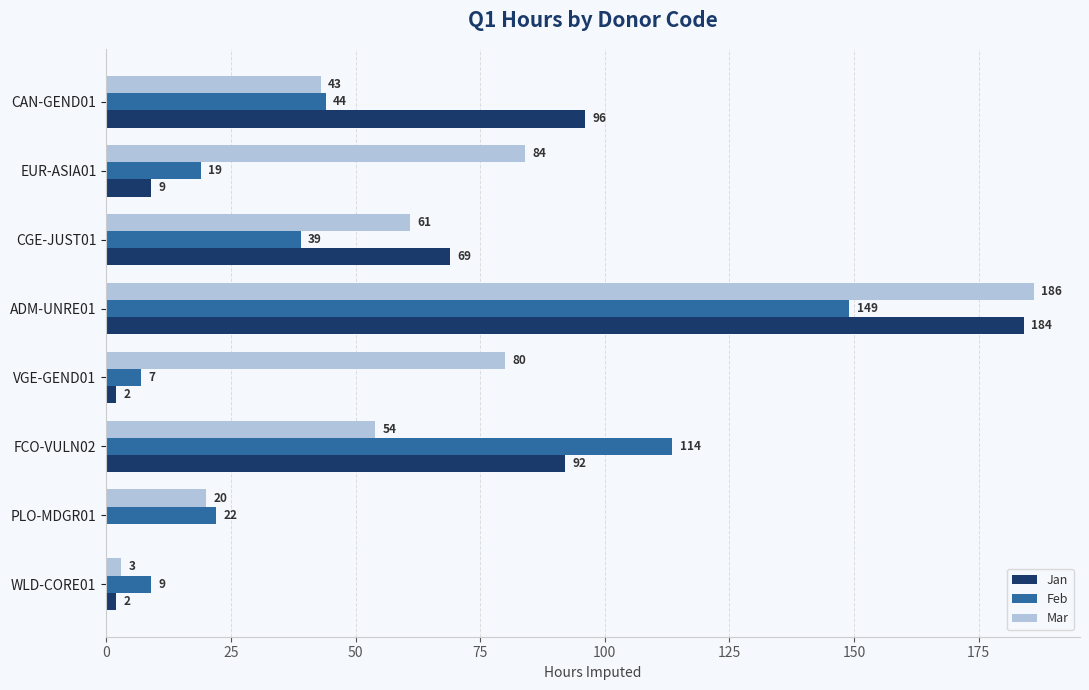

Is the value of Feb at ADM-UNRE01 greater than the value of Mar at VGE-GEND01?

Yes